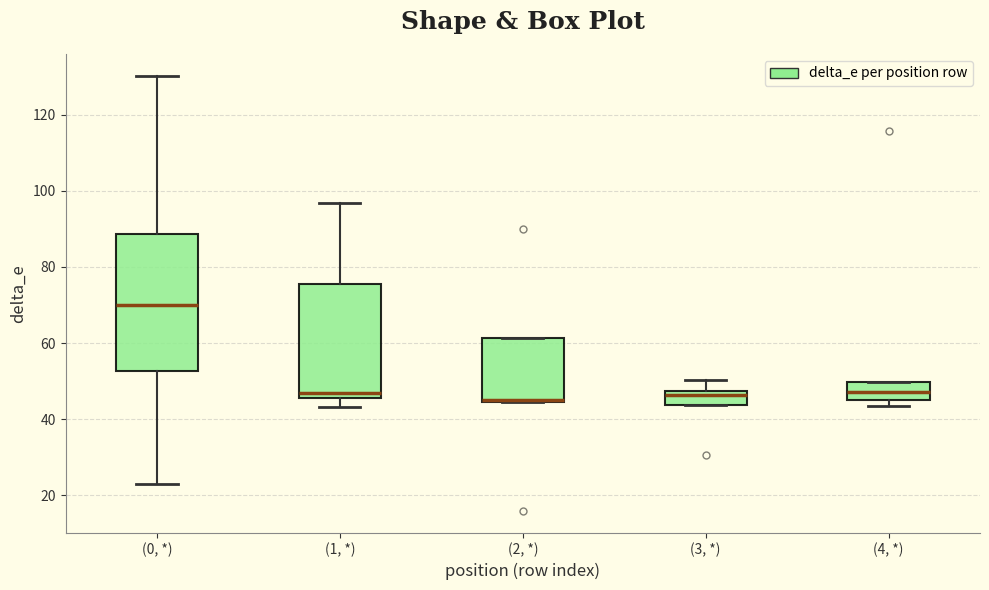

Reading left to right, transcribe this box plot: for each box, give where its median line is, the range the box spans, and where its two whiskers end, as read against the y-axis. The values are not printed on the chart, so give them approximately, as read against the axis.

(0, *): median 70, box 52 to 88, whiskers 24 to 130
(1, *): median 46 (just above the box's lower edge), box 46 to 76, whiskers 44 to 96
(2, *): median 46 (drawn on the box's lower edge), box 44 to 62, whiskers 44 to 62
(3, *): median 46, box 44 to 48, whiskers 44 to 50
(4, *): median 48, box 46 to 50, whiskers 44 to 50